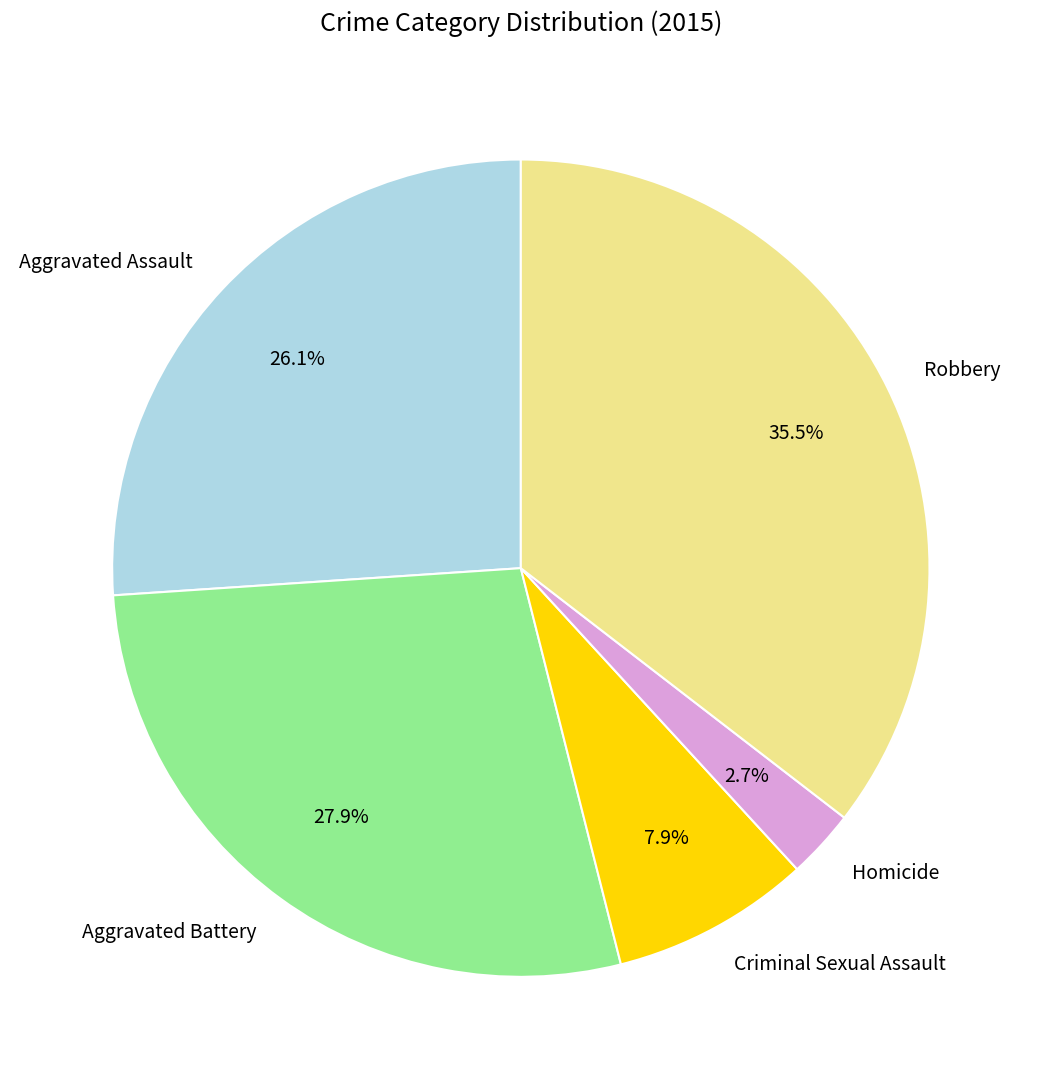

What is the largest slice in the pie chart?

Robbery